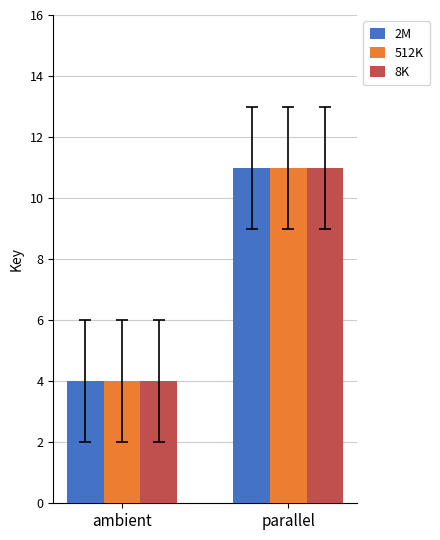

What is the total value across all series at parallel?

33